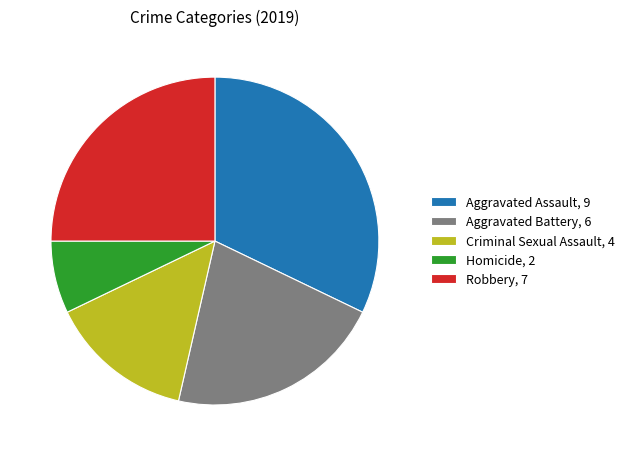

How many segments does this pie chart have?

5